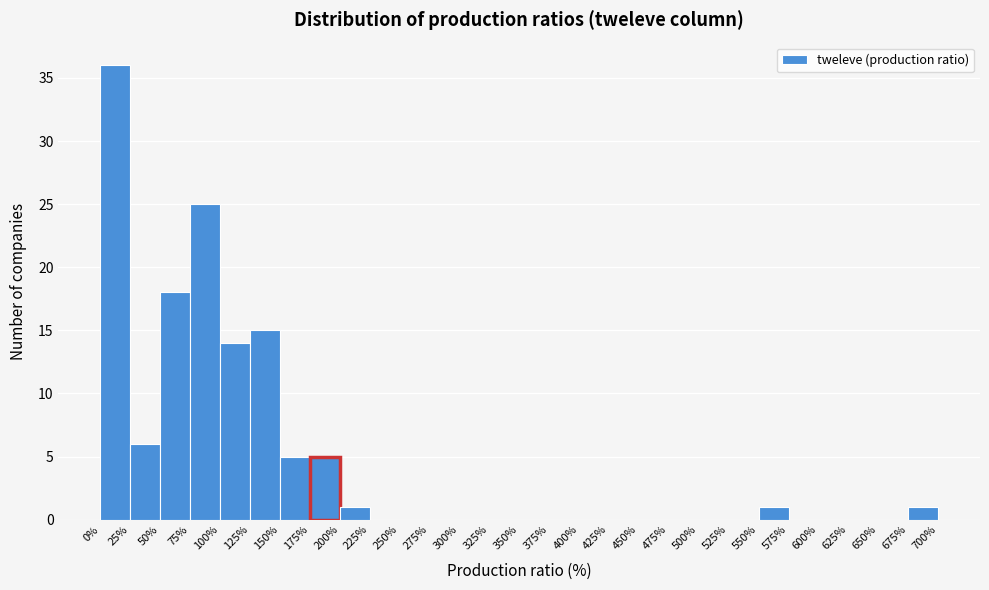

Reading left to right, transcribe this chart: for each bar, give the range it covers on the x-axis and its height. The values are not printed on the chart, so give them approximately, as read against the axis.

0% to 25%: 36
25% to 50%: 6
50% to 75%: 18
75% to 100%: 25
100% to 125%: 14
125% to 150%: 15
150% to 175%: 5
175% to 200%: 5
200% to 225%: 1
225% to 250%: 0
250% to 275%: 0
275% to 300%: 0
300% to 325%: 0
325% to 350%: 0
350% to 375%: 0
375% to 400%: 0
400% to 425%: 0
425% to 450%: 0
450% to 475%: 0
475% to 500%: 0
500% to 525%: 0
525% to 550%: 0
550% to 575%: 1
575% to 600%: 0
600% to 625%: 0
625% to 650%: 0
650% to 675%: 0
675% to 700%: 1